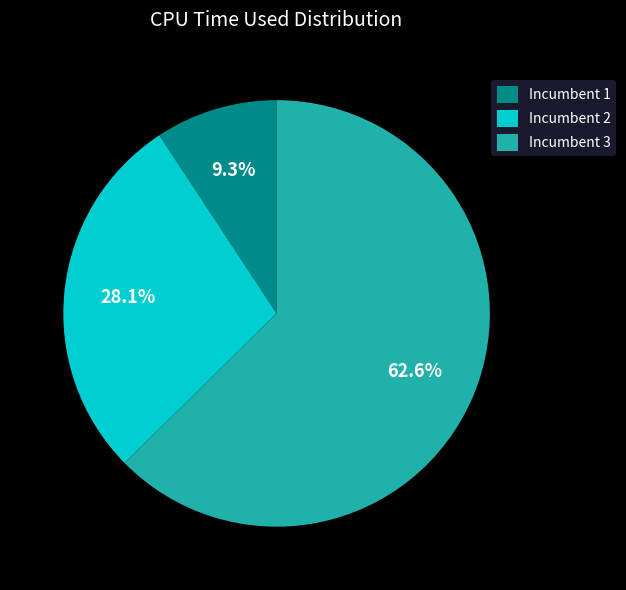

Rank the categories by value from lowest to highest.

Incumbent 1, Incumbent 2, Incumbent 3